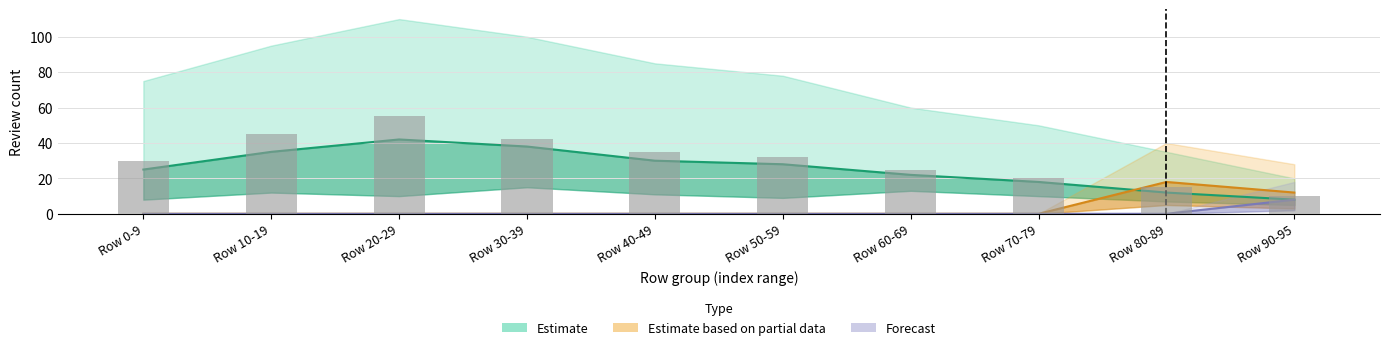

How many values are below 32?

5